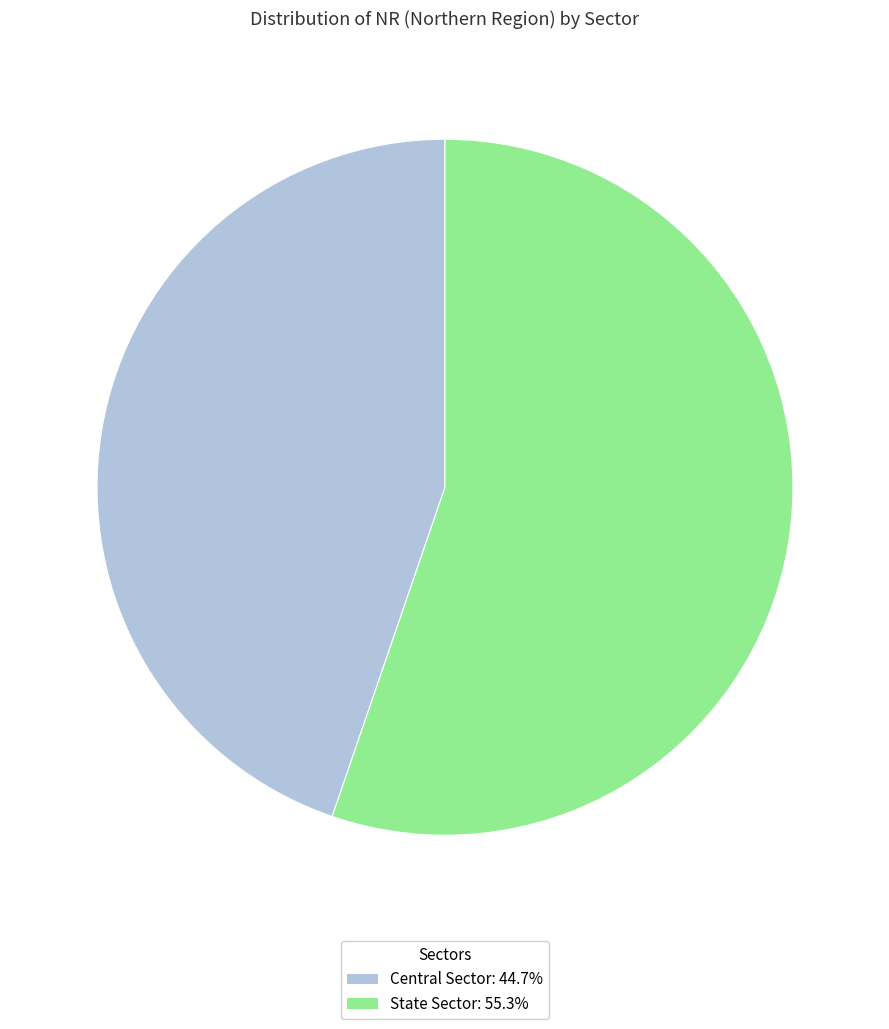

How many slices are in this pie chart?

2